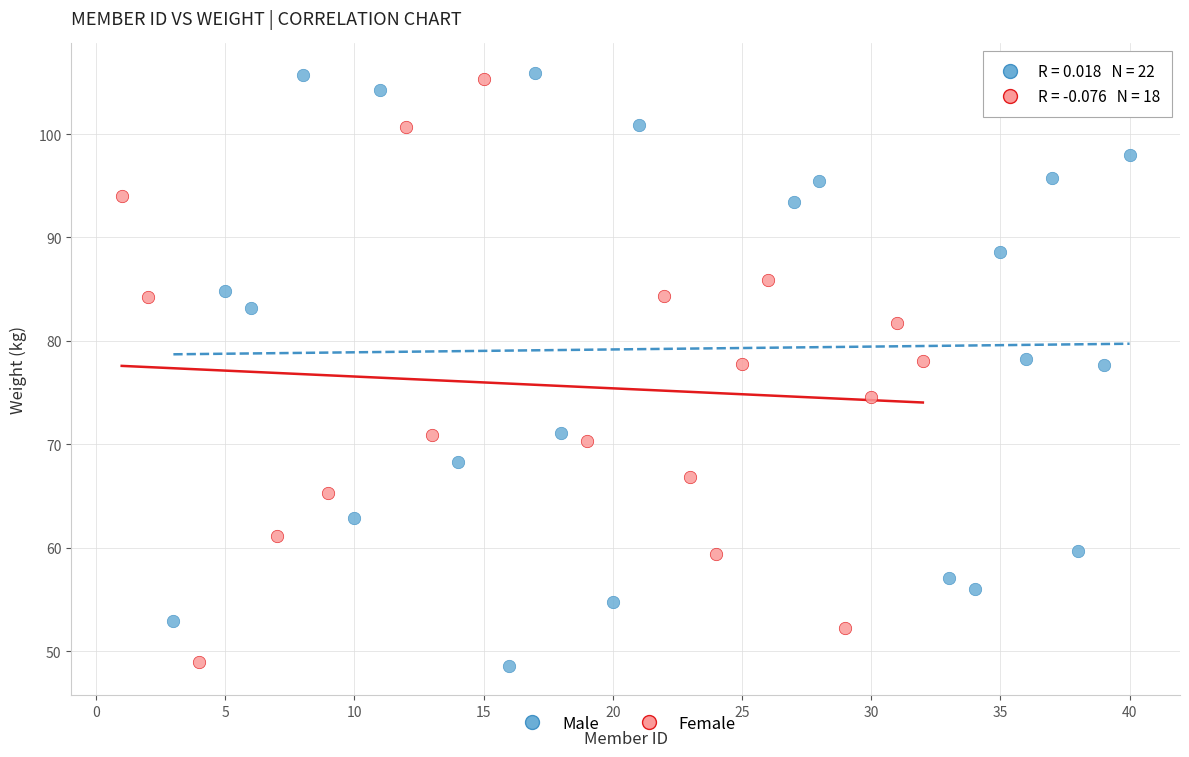

Which series contains the highest Y value?

Male